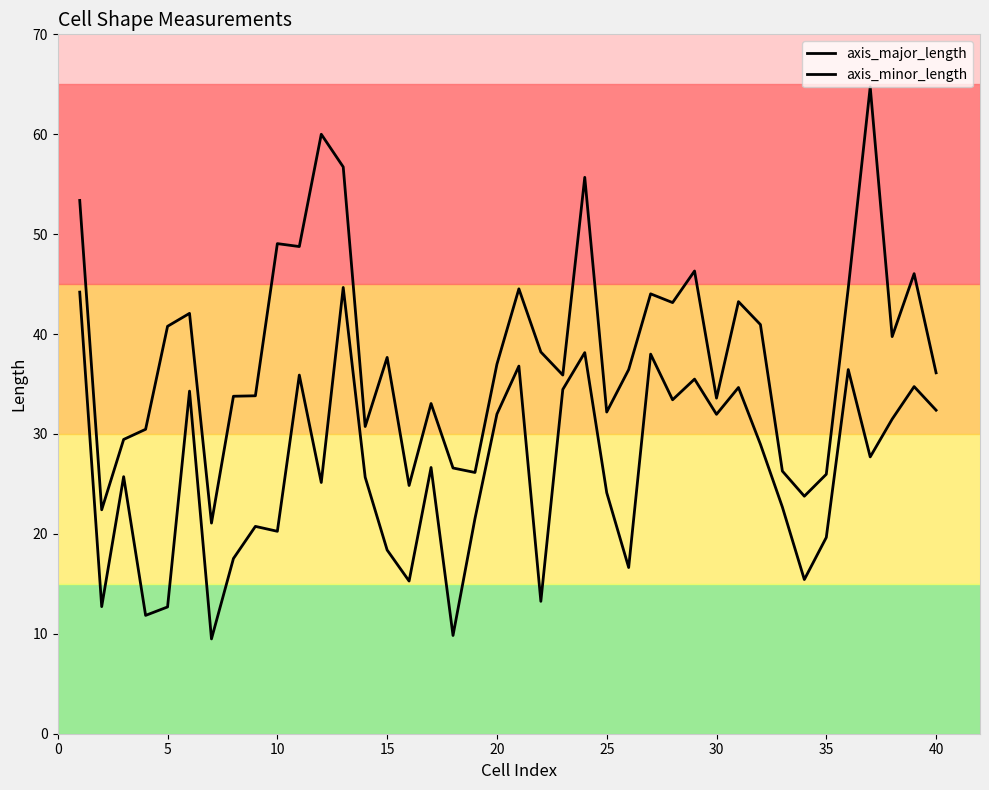

How many lines are shown in the chart?

2